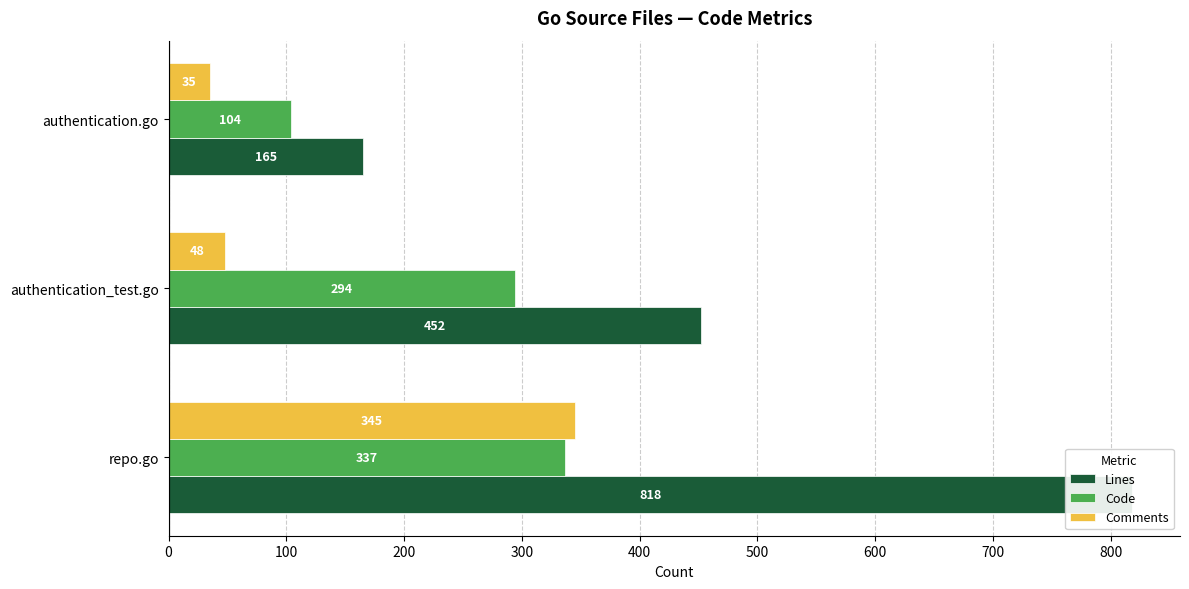

Count the number of data series in this chart.

3